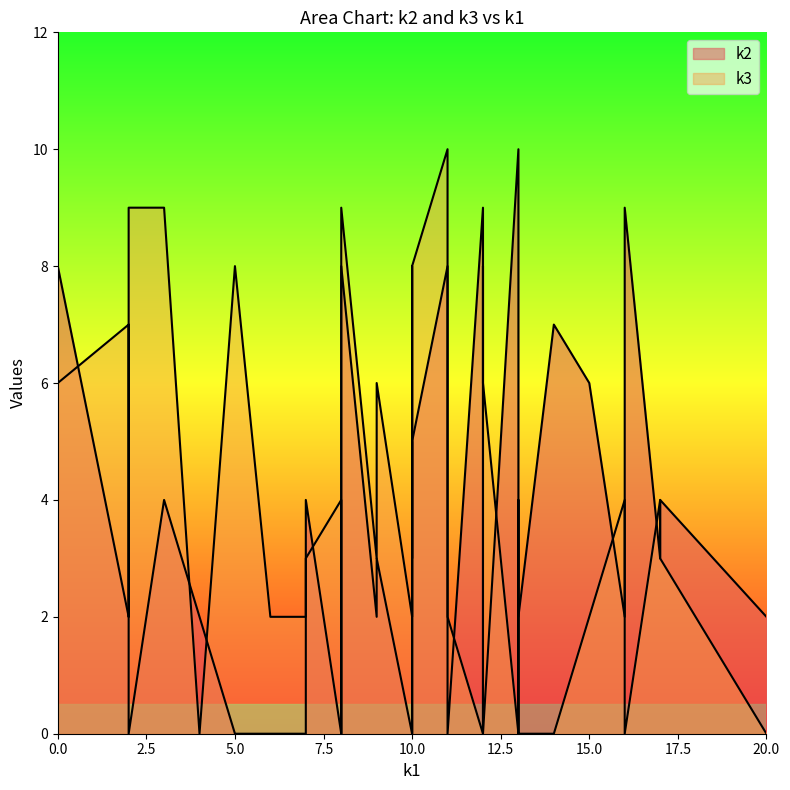

What is the difference between the second highest and second lowest values in the k2 series?

10